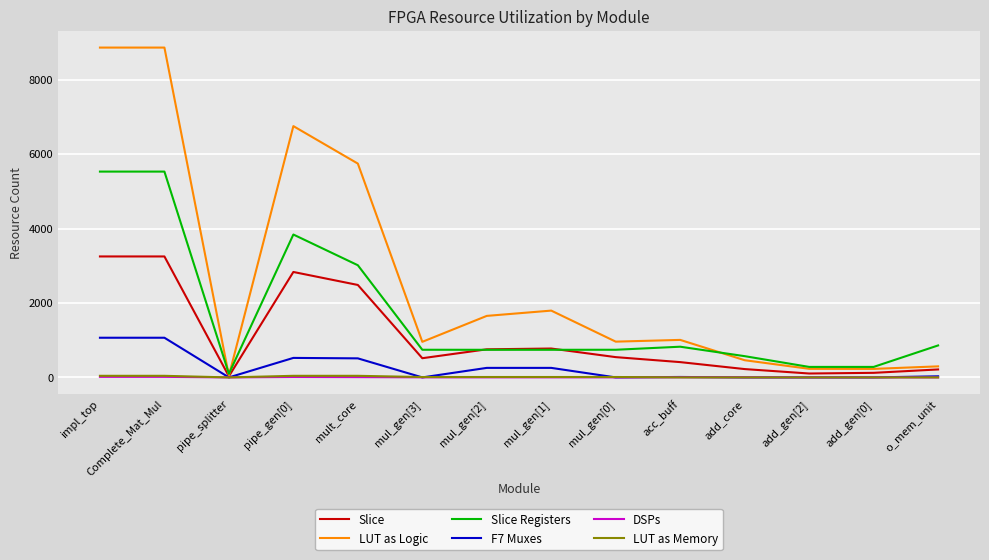

What is the total value across all series at mul_gen[1]?

3582